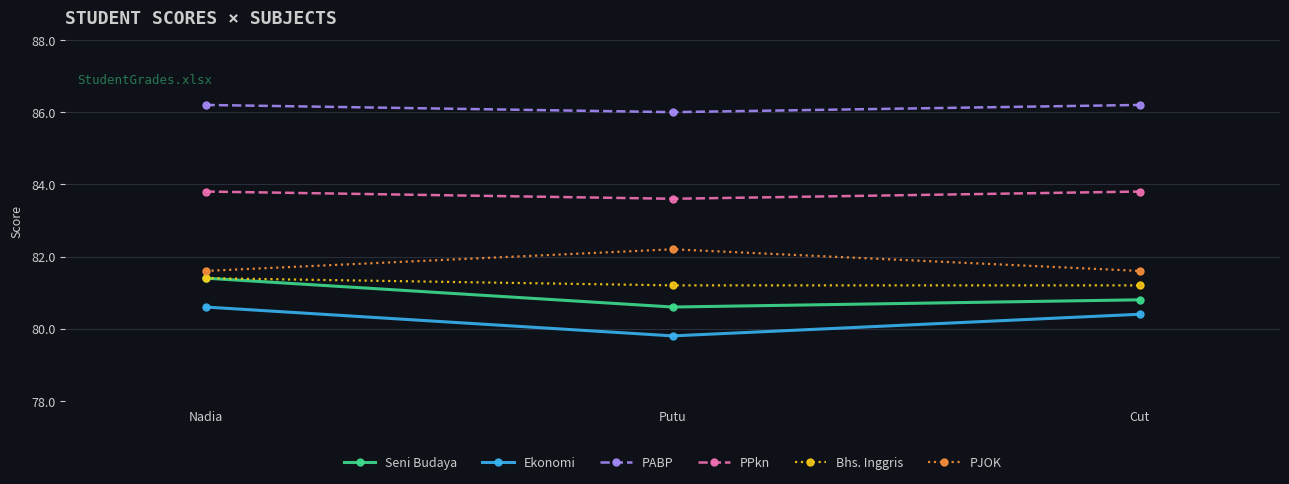

What is the sum of all PJOK values?

245.4